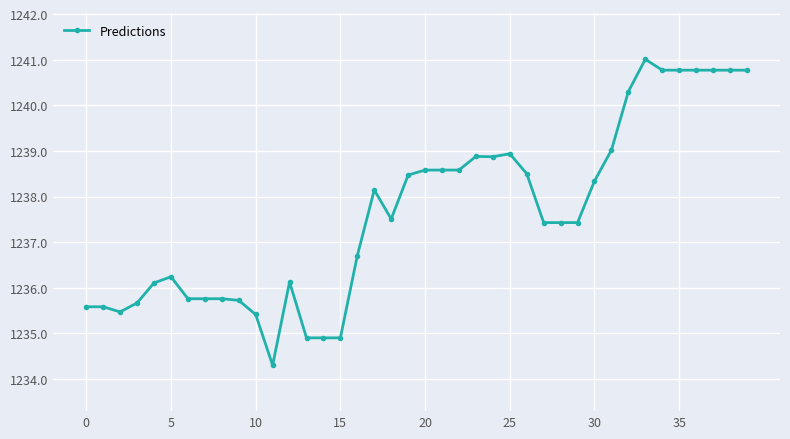

Reading left to right, extract all data points from this chart.

1235.6	1235.6	1235.5	1235.7	1236.1	1236.2	1235.8	1235.8	1235.8	1235.7	1235.4	1234.3	1236.1	1234.9	1234.9	1234.9	1236.7	1238.1	1237.5	1238.5	1238.6	1238.6	1238.6	1238.9	1238.9	1238.9	1238.5	1237.4	1237.4	1237.4	1238.3	1239.0	1240.3	1241.0	1240.8	1240.8	1240.8	1240.8	1240.8	1240.8